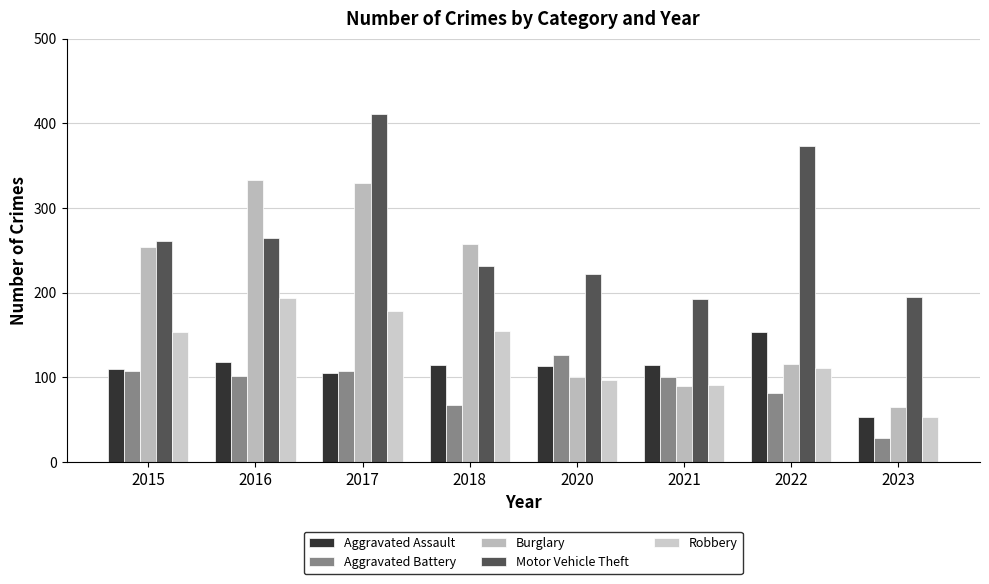

At which label is Burglary closest to 199?

2015